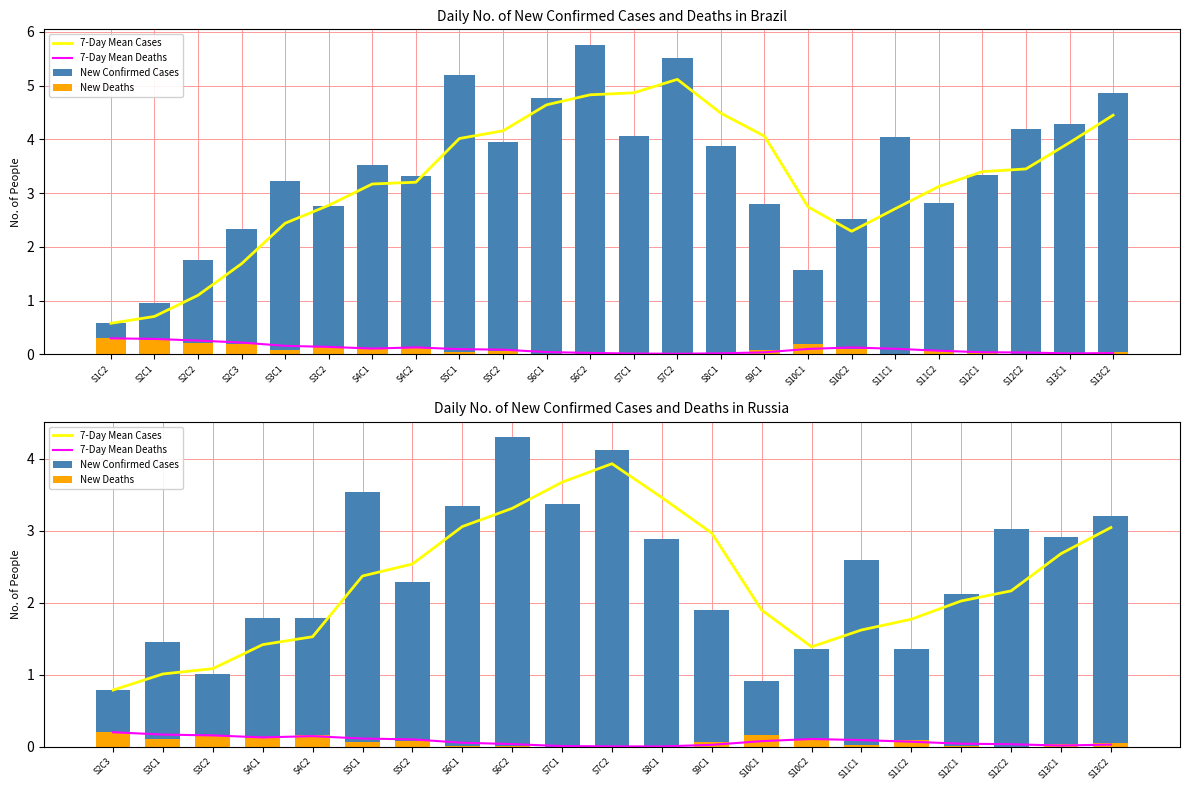

How many data points does each series have?

21